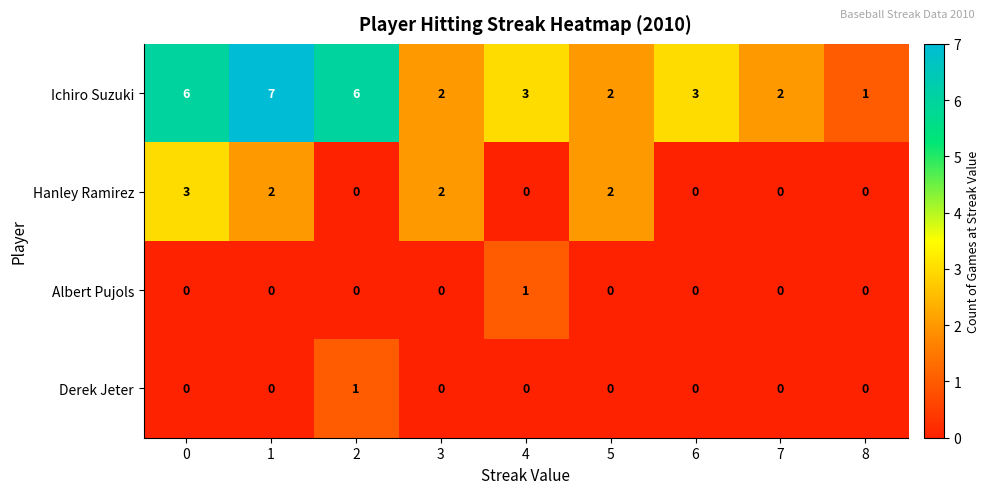

Which series has the largest total across all categories?

Ichiro Suzuki